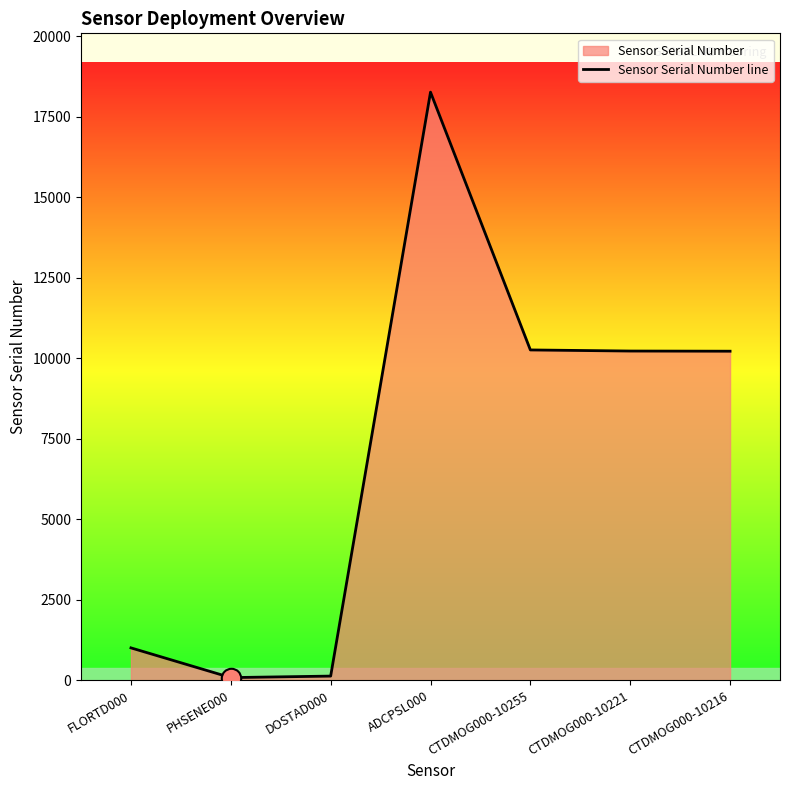

True or false: the data shows 18260 at ADCPSL000.

True